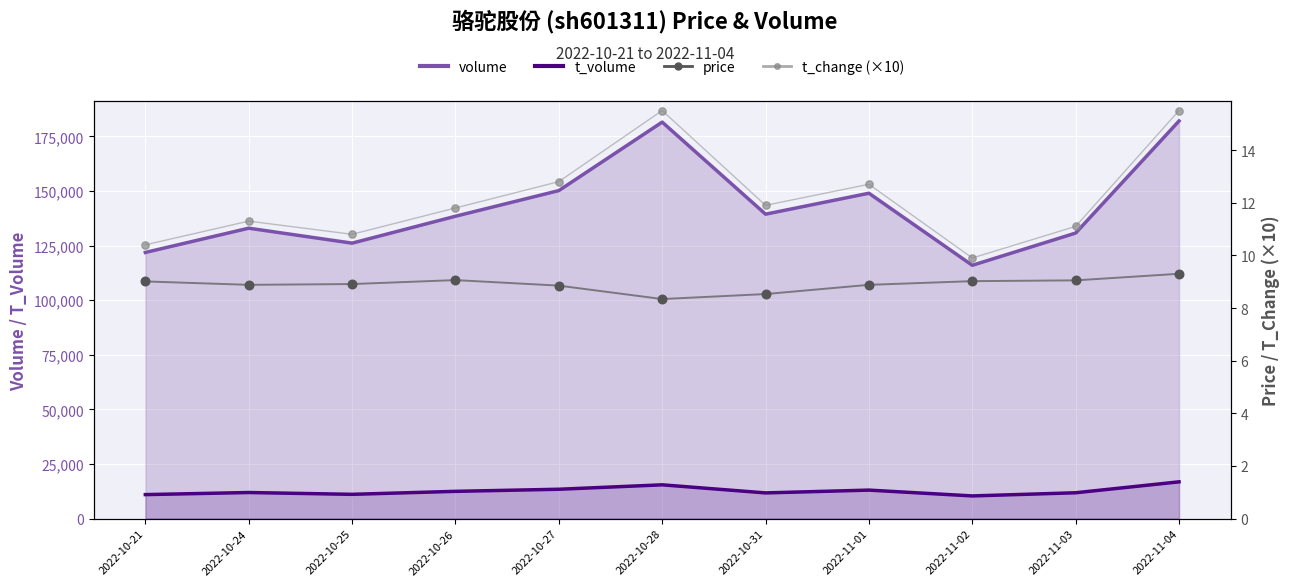

What are all the series names shown in the legend?

volume, t_volume, price, t_change (×10)